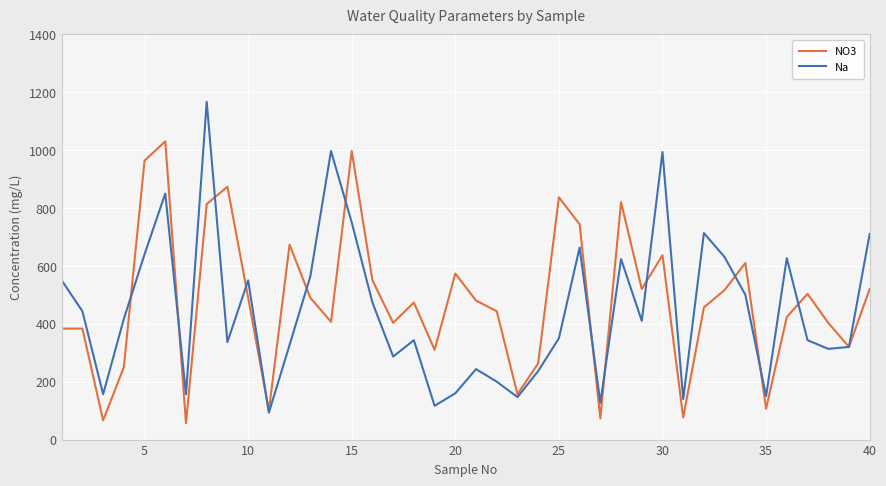

What is the greatest value displayed?

1166.7